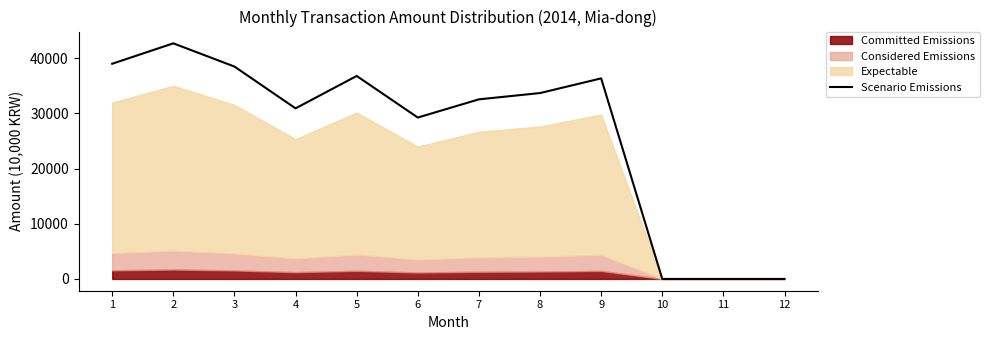

What is the greatest value displayed?

42700